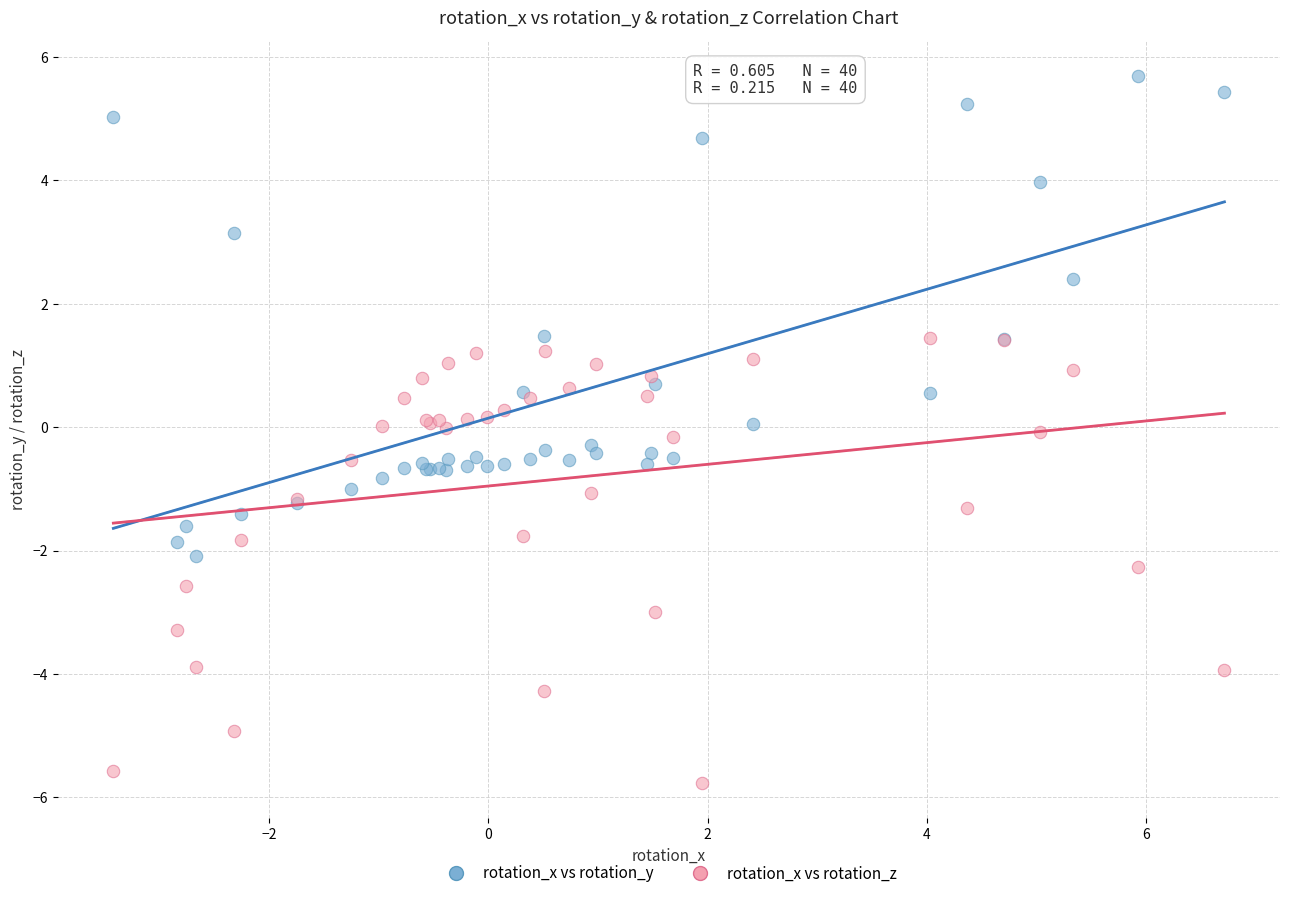

Which series reaches the minimum Y coordinate?

rotation_x vs rotation_z